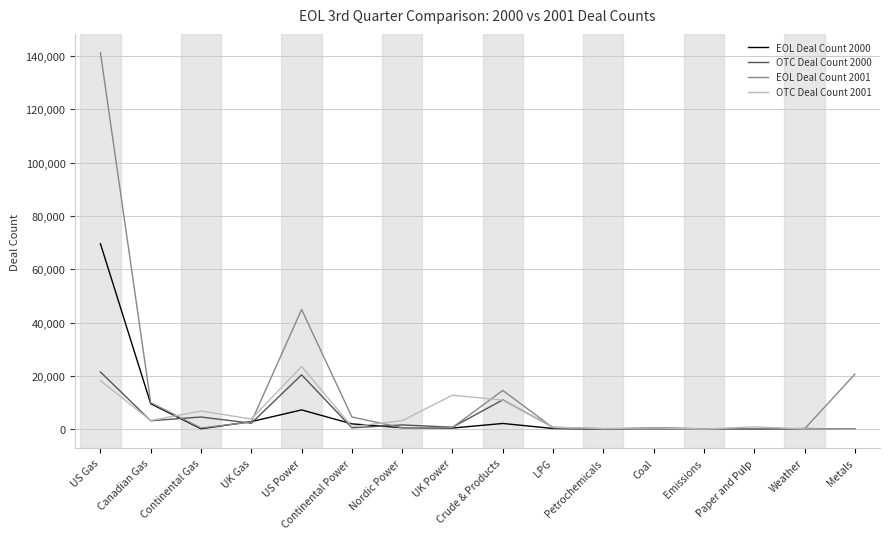

At which label does EOL Deal Count 2000 first exceed 459?

US Gas